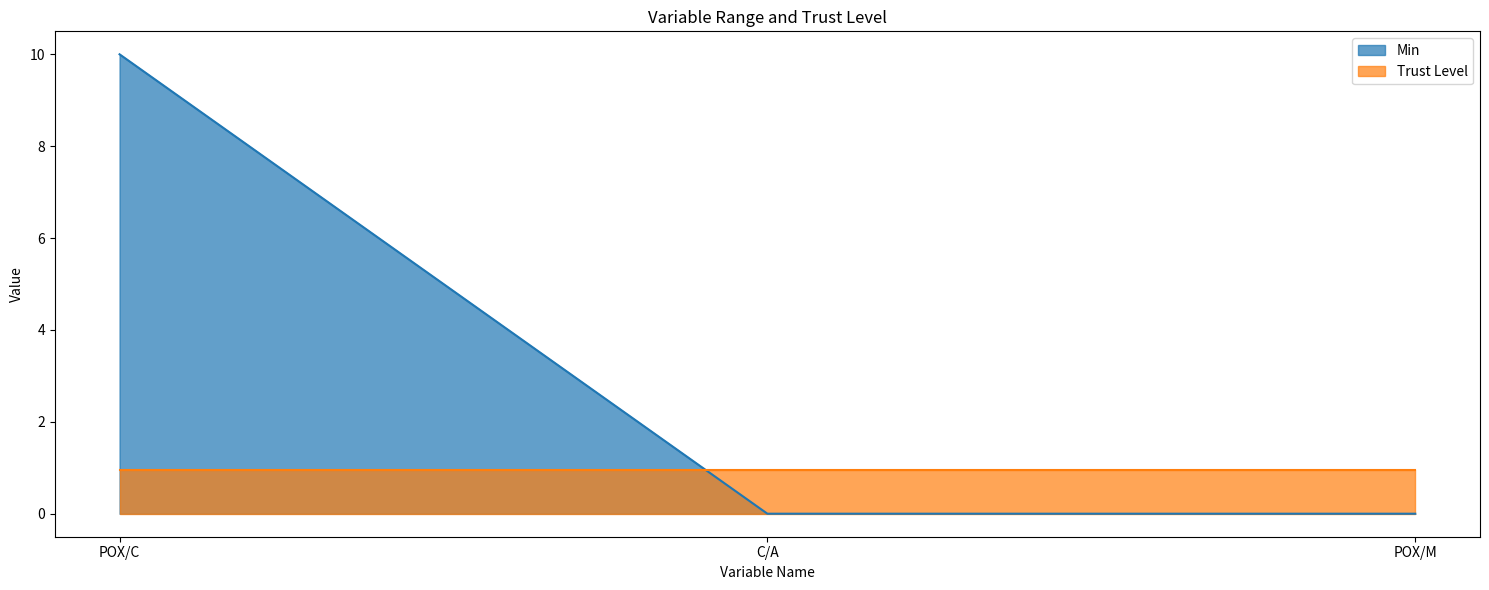

Reading right to left, extract all data points from this chart.

POX/M=0.0	C/A=0.0	POX/C=10.0